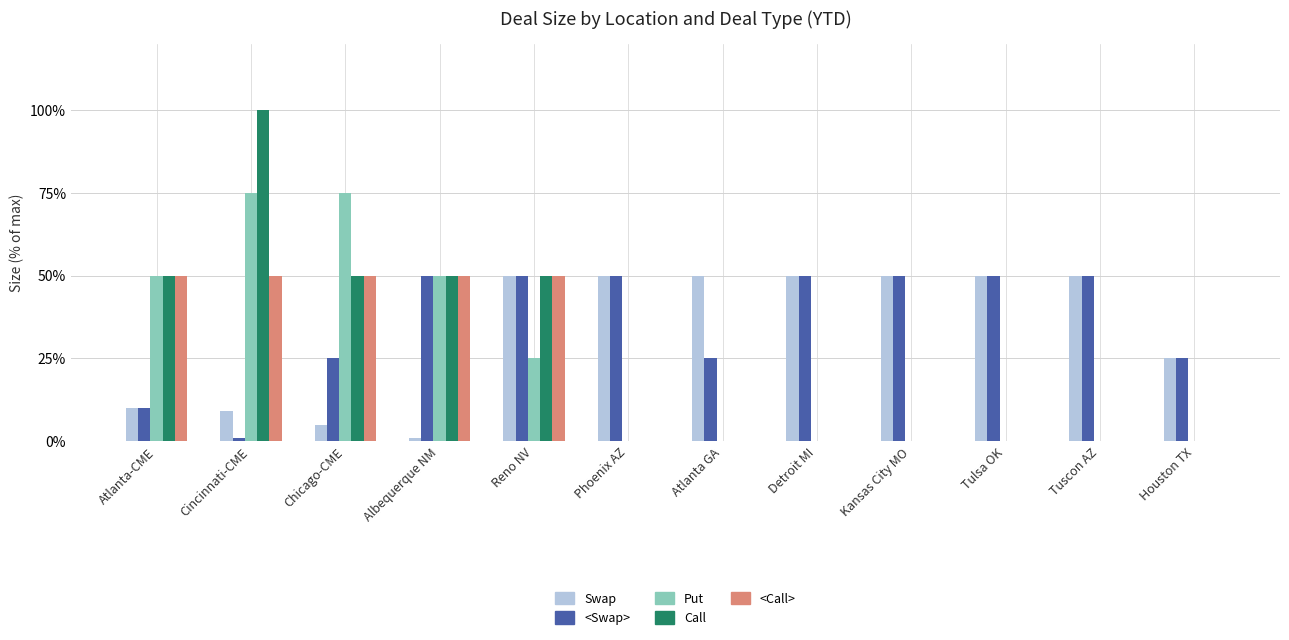

How many distinct data groups are displayed?

5